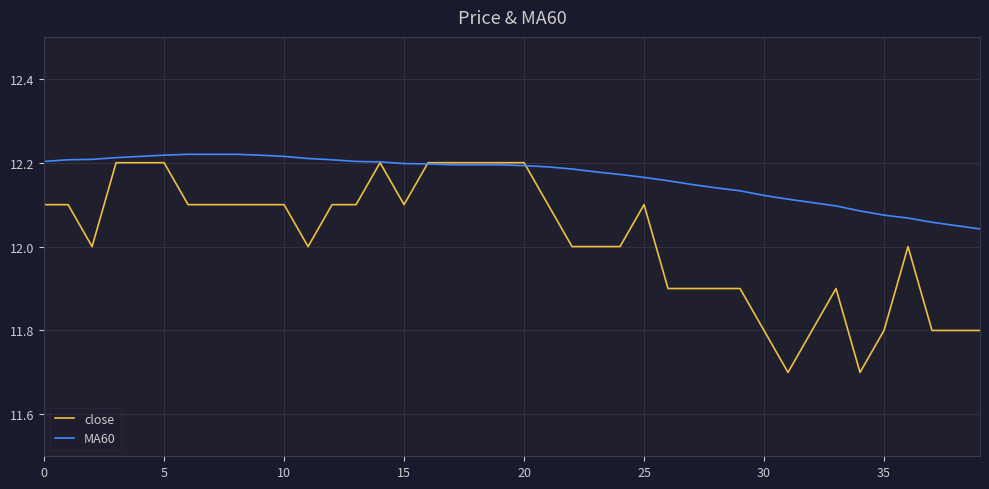

Rank the series by their average value, from lowest to highest.

close, MA60